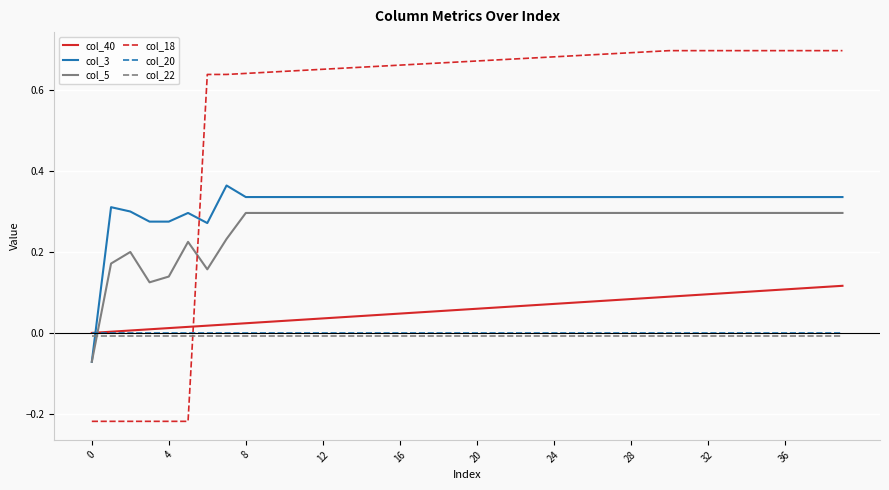

What are all the series names shown in the legend?

col_40, col_3, col_5, col_18, col_20, col_22